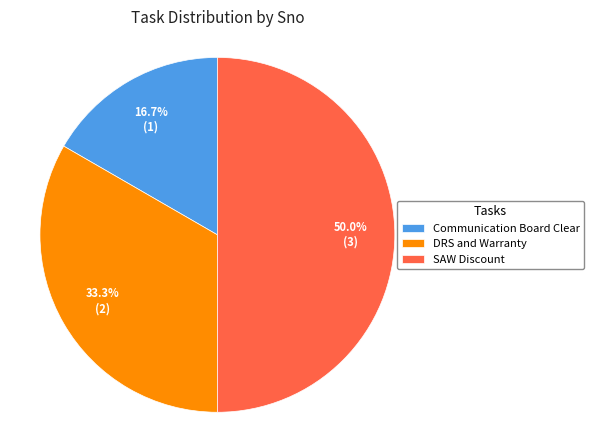

To the nearest percent, what is the difference between the DRS and Warranty and SAW Discount slice percentages?

17%